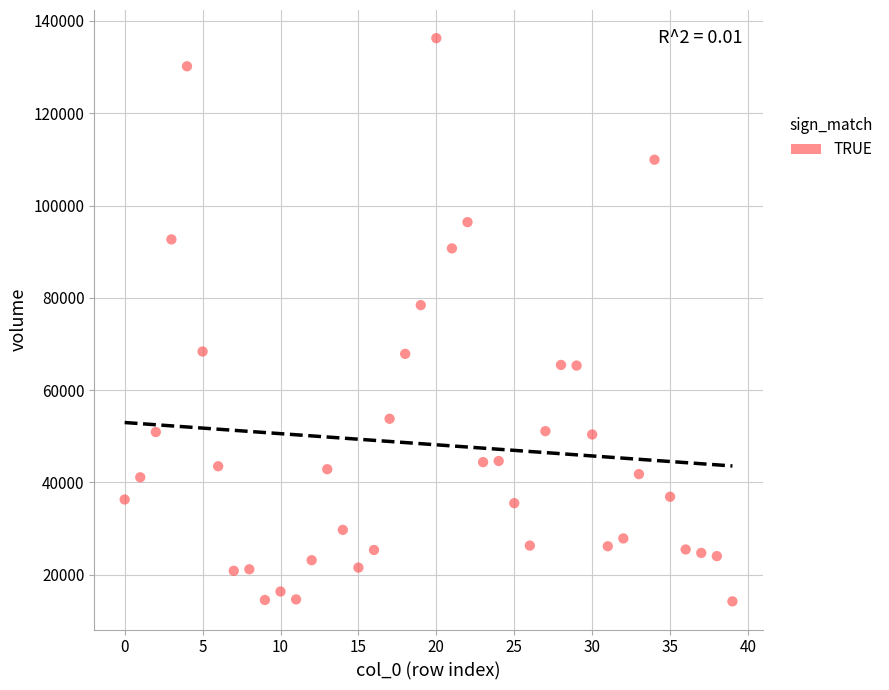

What is the range of Y values (max minus min)?

122045.5